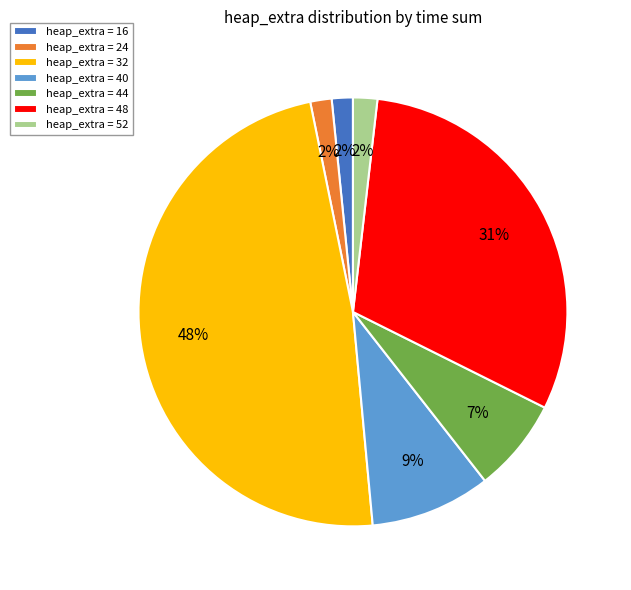

Combined, do heap_extra = 24 and heap_extra = 48 account for over 50%?

No